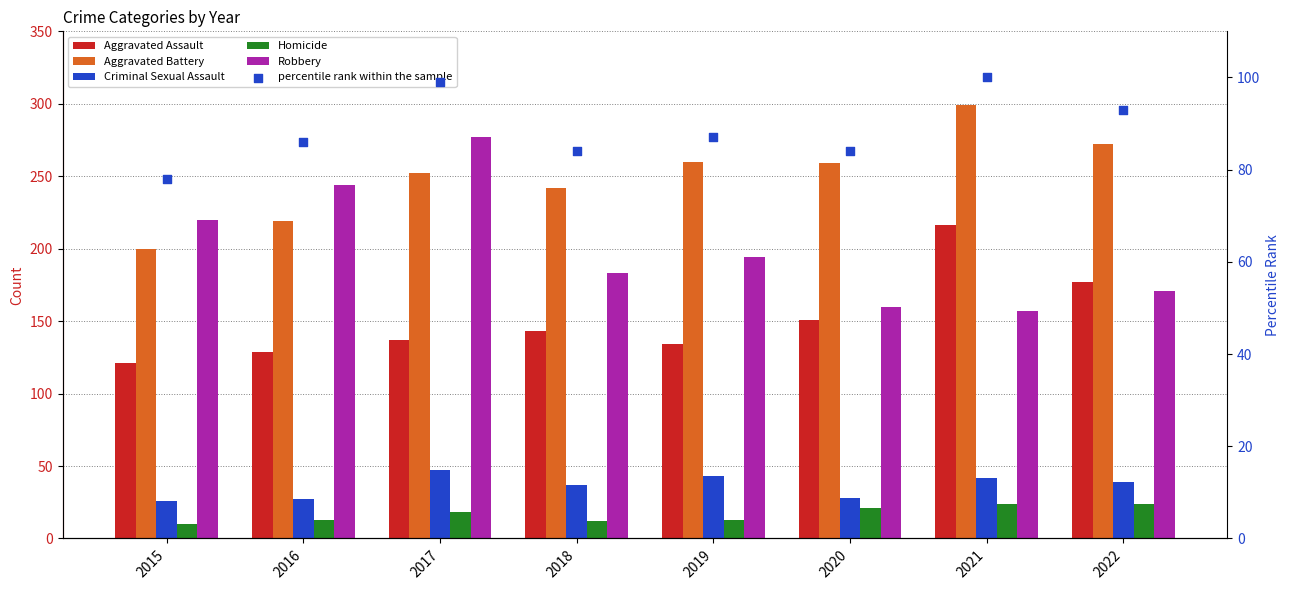

What is the total value across all series at 2015?

655